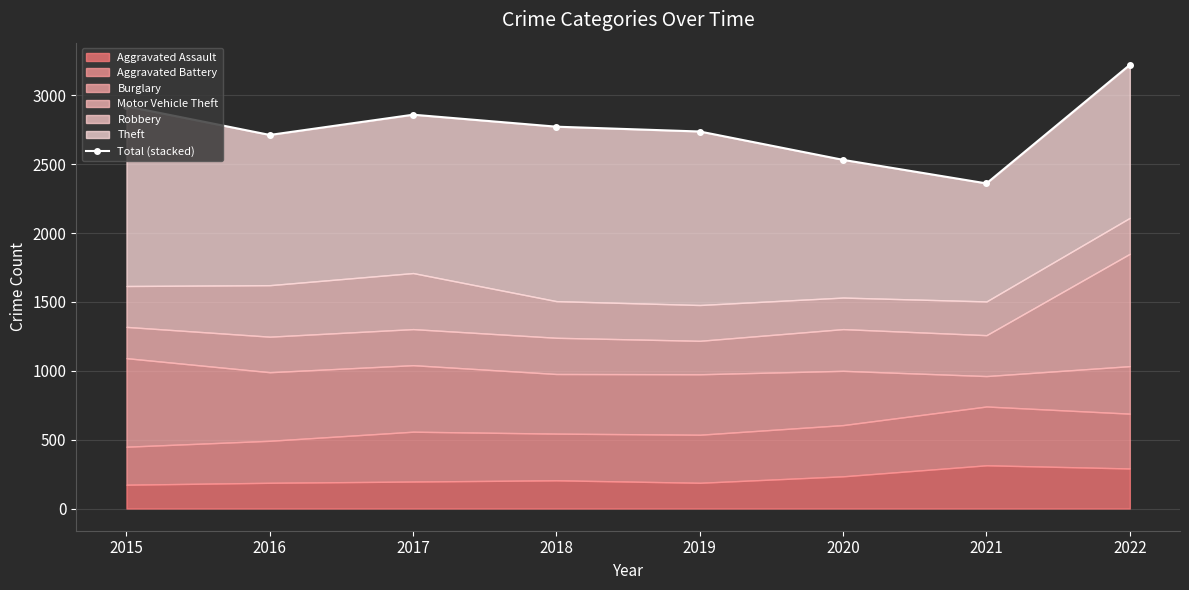

Rank the categories by value from lowest to highest.

2021, 2020, 2016, 2019, 2018, 2017, 2015, 2022